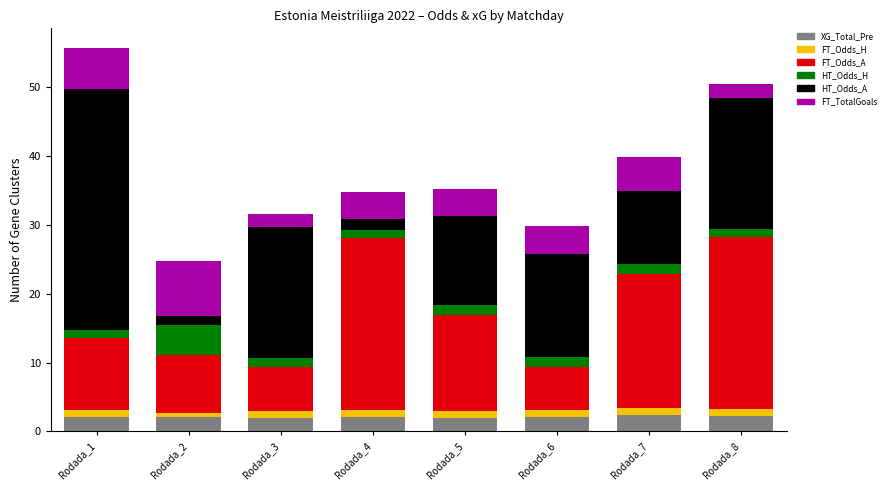

What is the maximum value for XG_Total_Pre?

2.3